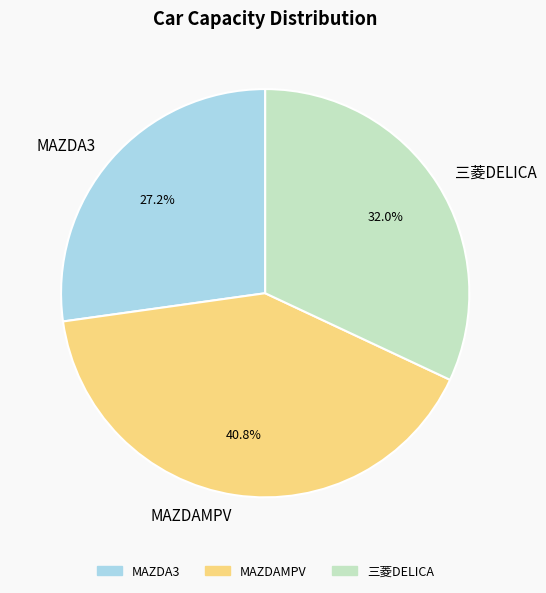

What is the ratio of the value at MAZDAMPV to the value at MAZDA3?

1.5